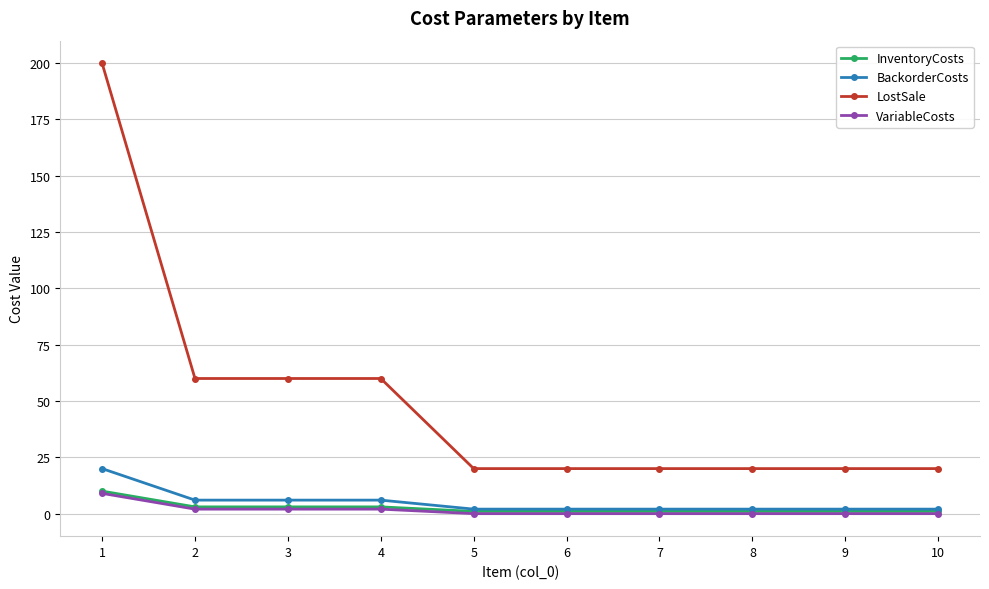

What is the value of the LostSale point at the 3rd from the left?

60